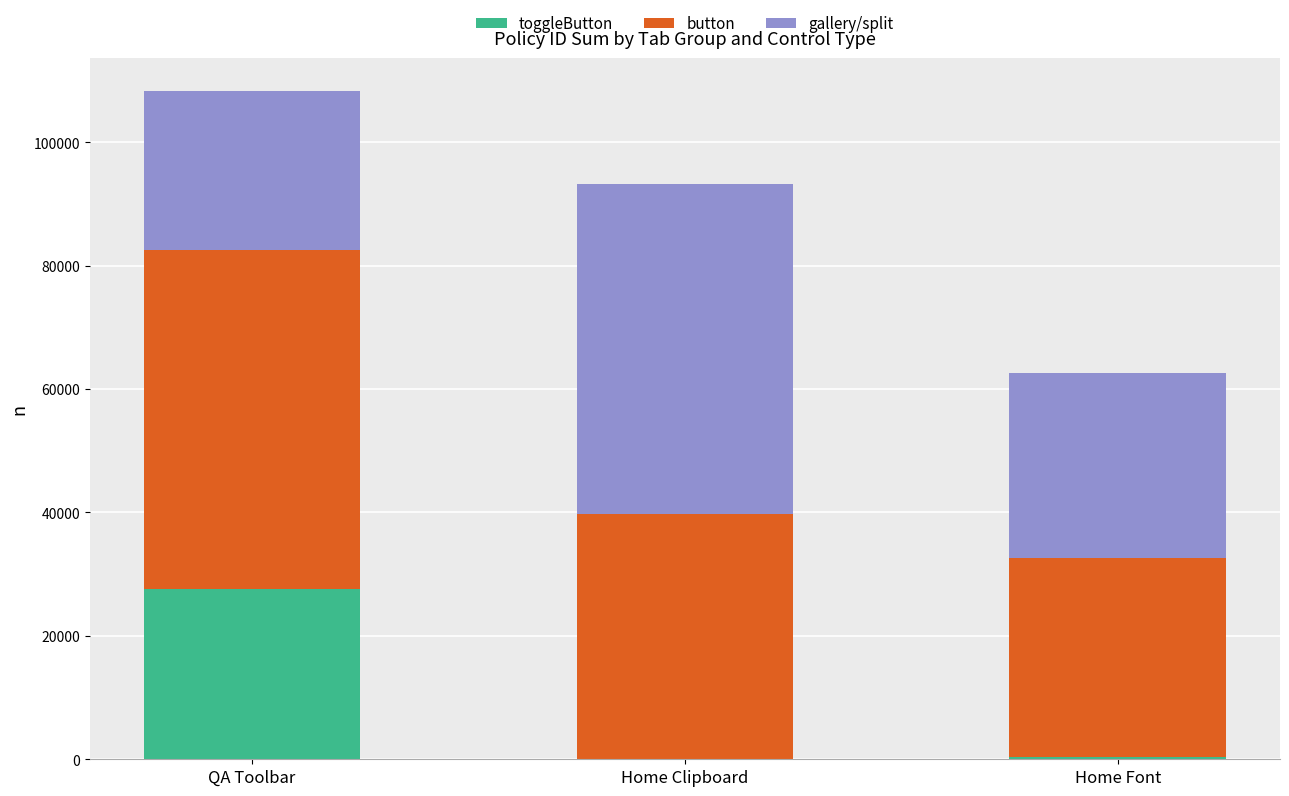

The value of toggleButton at Home Clipboard is 17146. True or false?

False